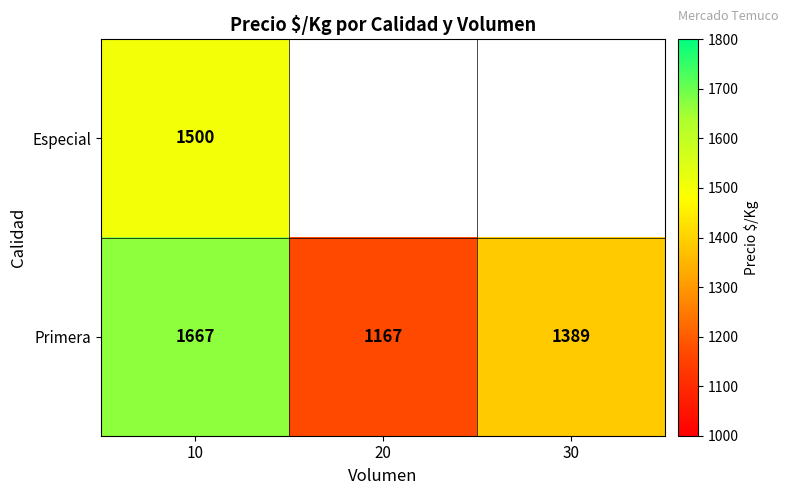

What is the difference between the highest and lowest values at 10?

167